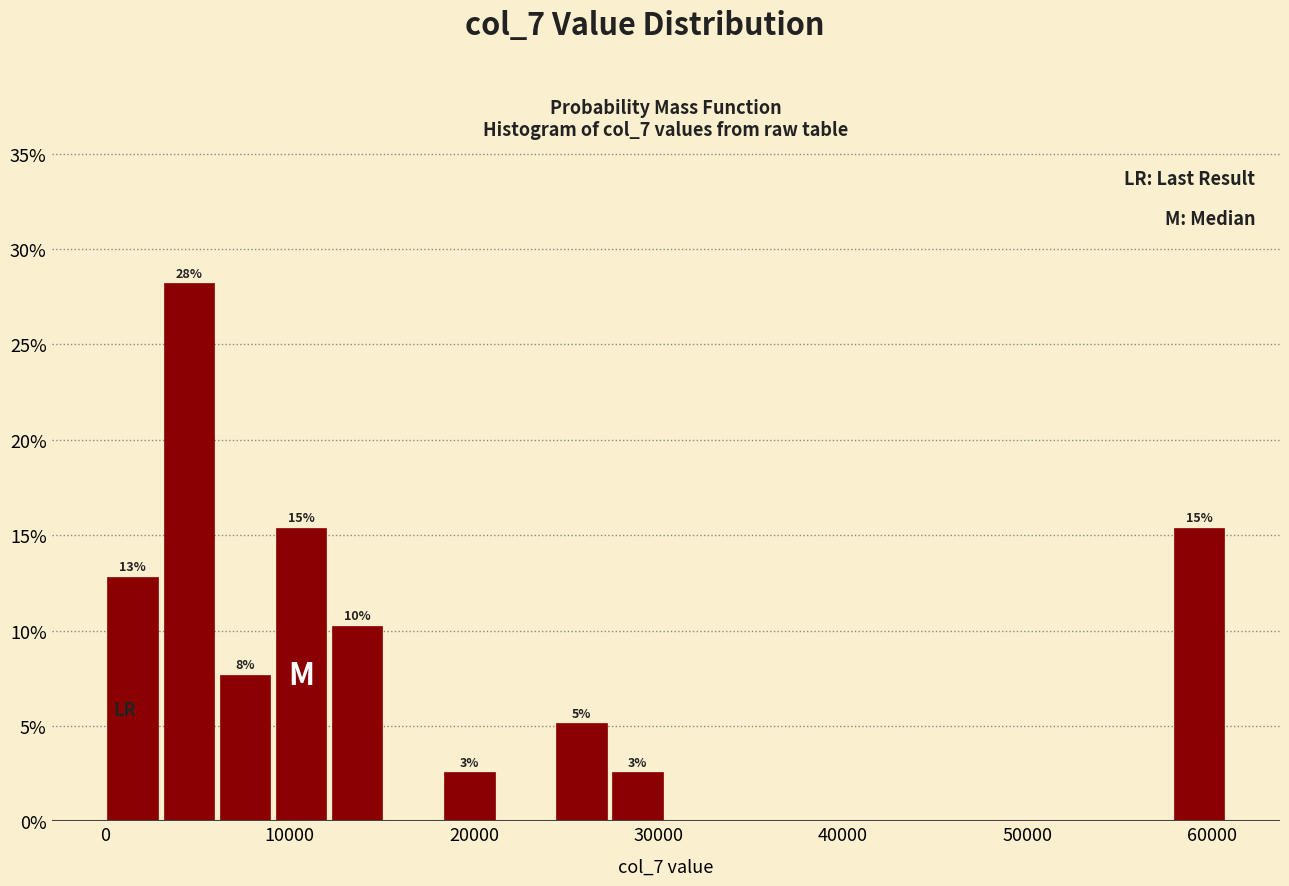

Around what value on the x-axis is the tallest bar? Give the approximate position of its centre, as read against the axis.

5000